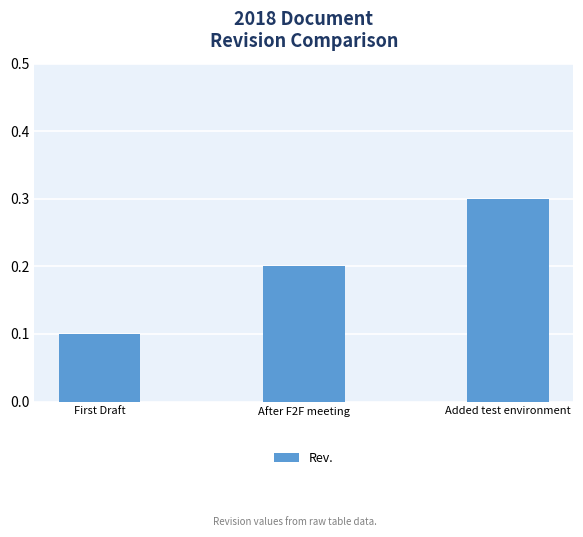

How many distinct data groups are displayed?

1